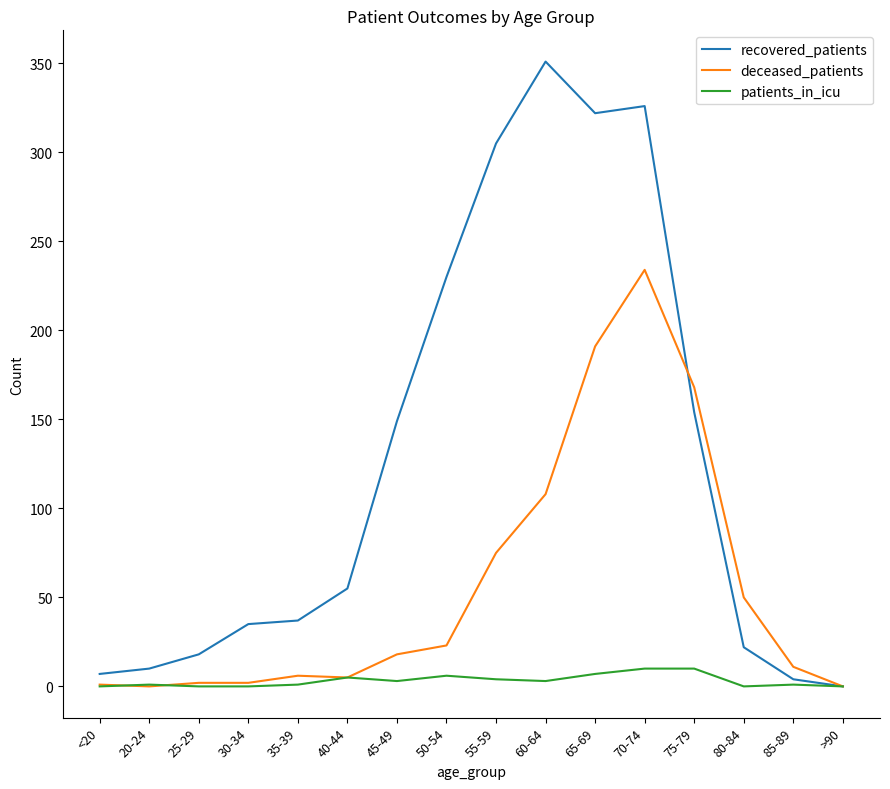

Rank the series by their maximum value, from lowest to highest.

patients_in_icu, deceased_patients, recovered_patients